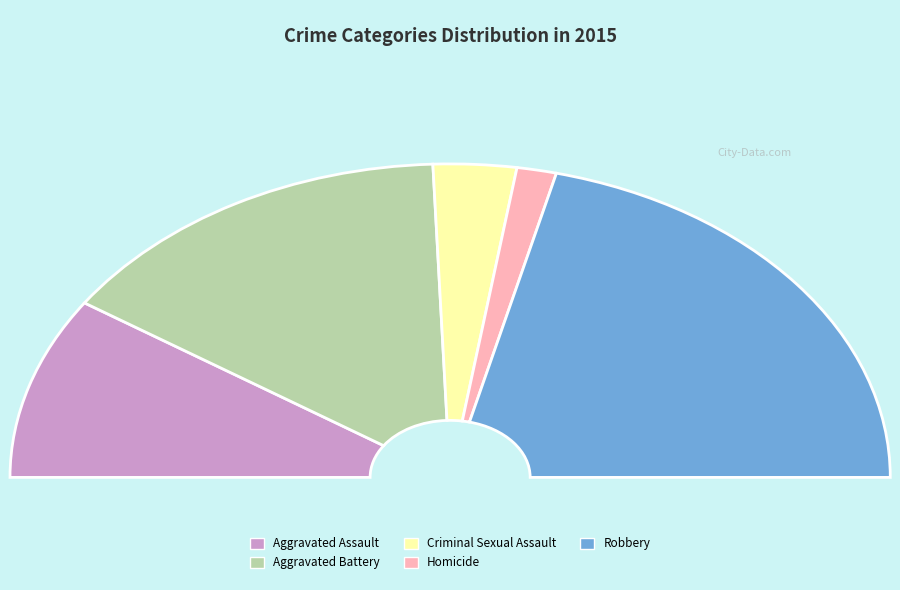

True or false: Robbery accounts for 42% of the total.

True